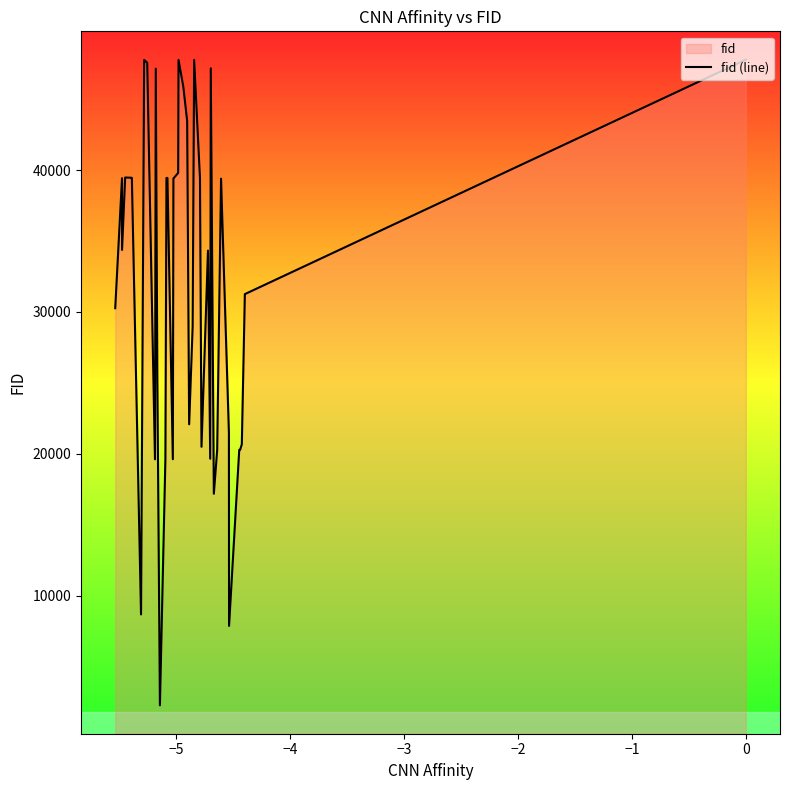

What is the minimum value shown in the chart?

2257